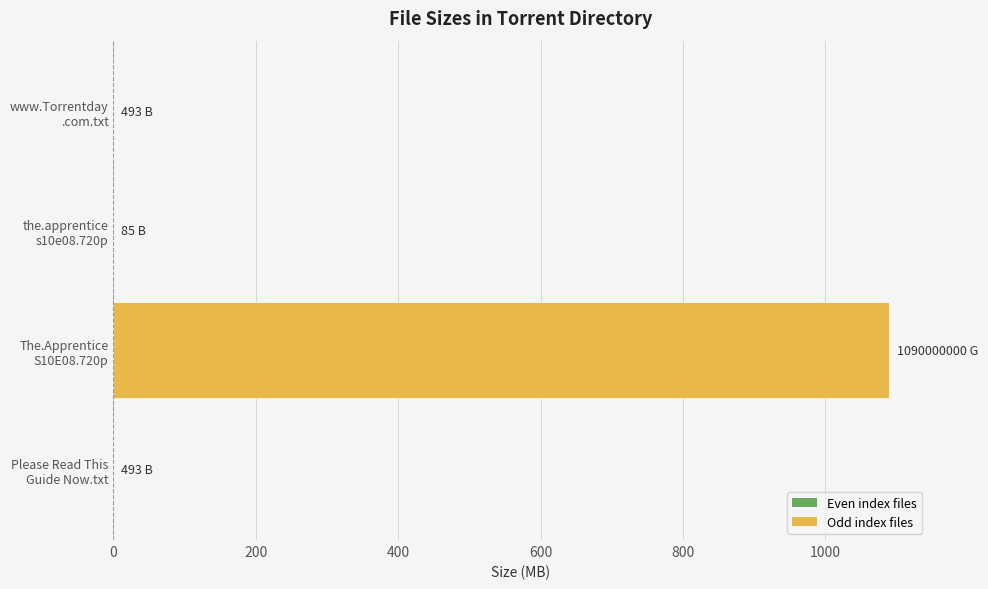

What is the greatest value displayed?

1090.0